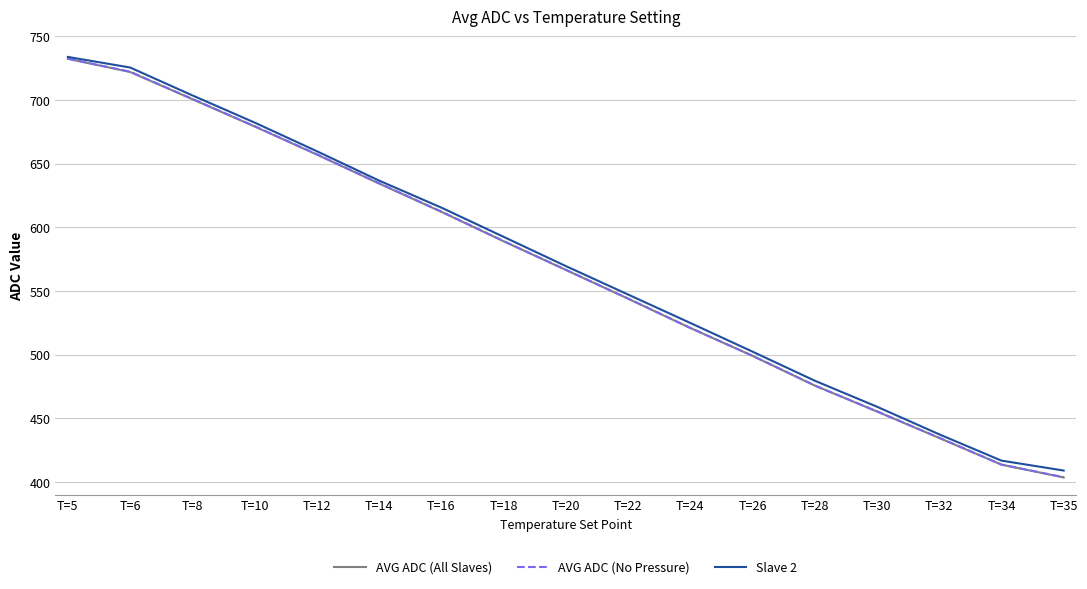

Reading right to left, what are all the values shown in this chart?

AVG ADC (All Slaves): T=35=403.6	T=34=413.6	T=32=434.6	T=30=455.4	T=28=475.7	T=26=499.1	T=24=521.0	T=22=544.0	T=20=566.6	T=18=589.1	T=16=612.2	T=14=634.4	T=12=657.1	T=10=679.2	T=8=700.6	T=6=722.0	T=5=732.3
AVG ADC (No Pressure): T=35=403.8	T=34=413.7	T=32=434.7	T=30=455.5	T=28=475.8	T=26=499.2	T=24=521.0	T=22=544.1	T=20=566.7	T=18=589.2	T=16=612.4	T=14=634.6	T=12=657.4	T=10=679.4	T=8=700.8	T=6=722.2	T=5=732.5
Slave 2: T=35=409.0	T=34=416.8	T=32=437.4	T=30=459.1	T=28=479.6	T=26=502.4	T=24=524.9	T=22=547.2	T=20=569.6	T=18=592.6	T=16=615.5	T=14=636.7	T=12=659.8	T=10=682.3	T=8=703.6	T=6=725.5	T=5=733.8